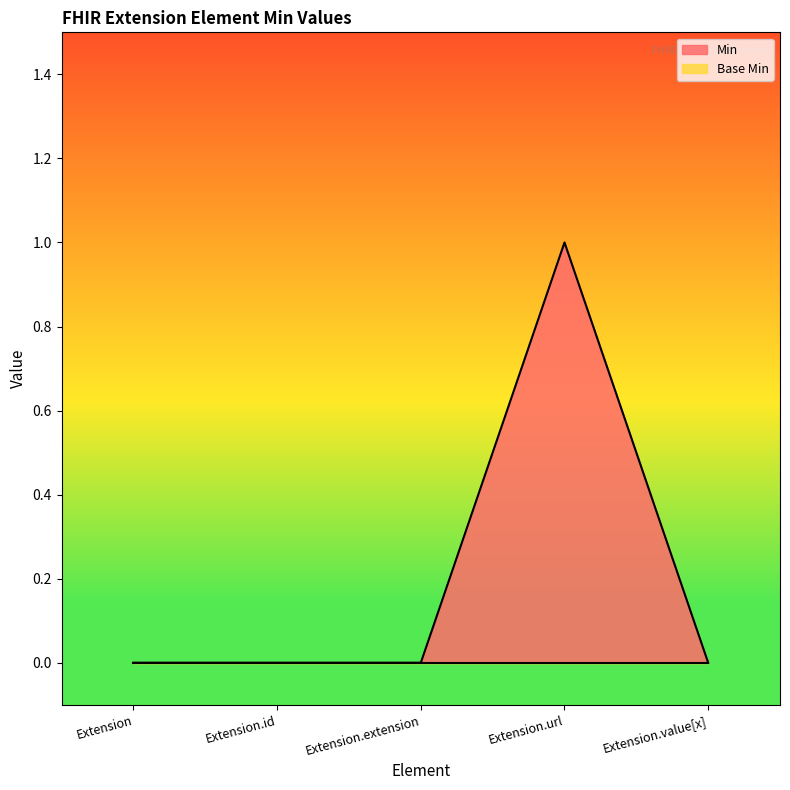

What is the label of the 4th point from the right?

Extension.id